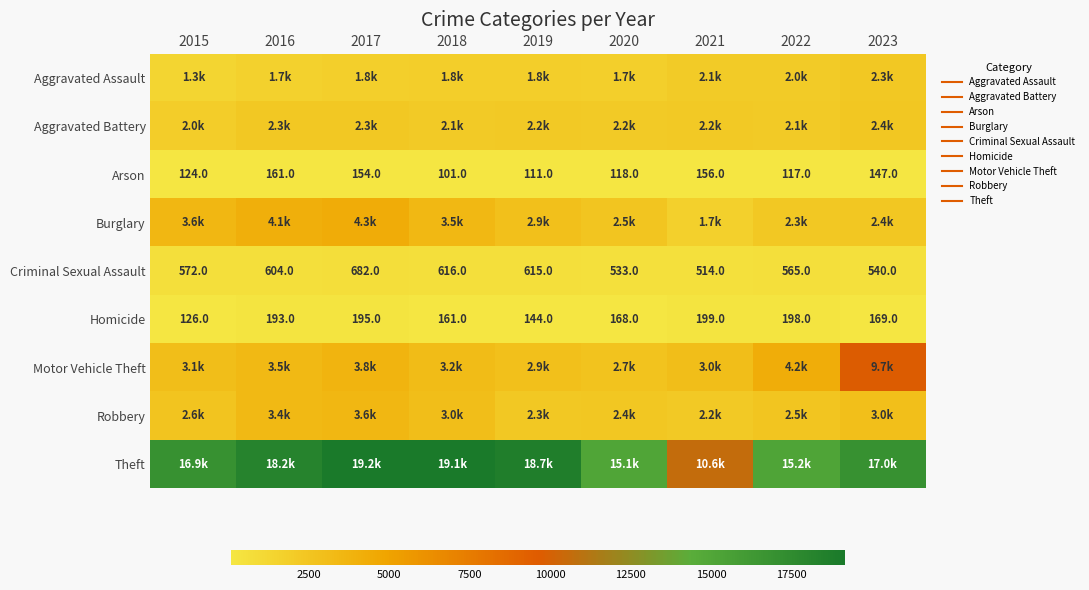

At 2021, list the series in order from smallest to largest.

Arson, Homicide, Criminal Sexual Assault, Burglary, Aggravated Assault, Robbery, Aggravated Battery, Motor Vehicle Theft, Theft